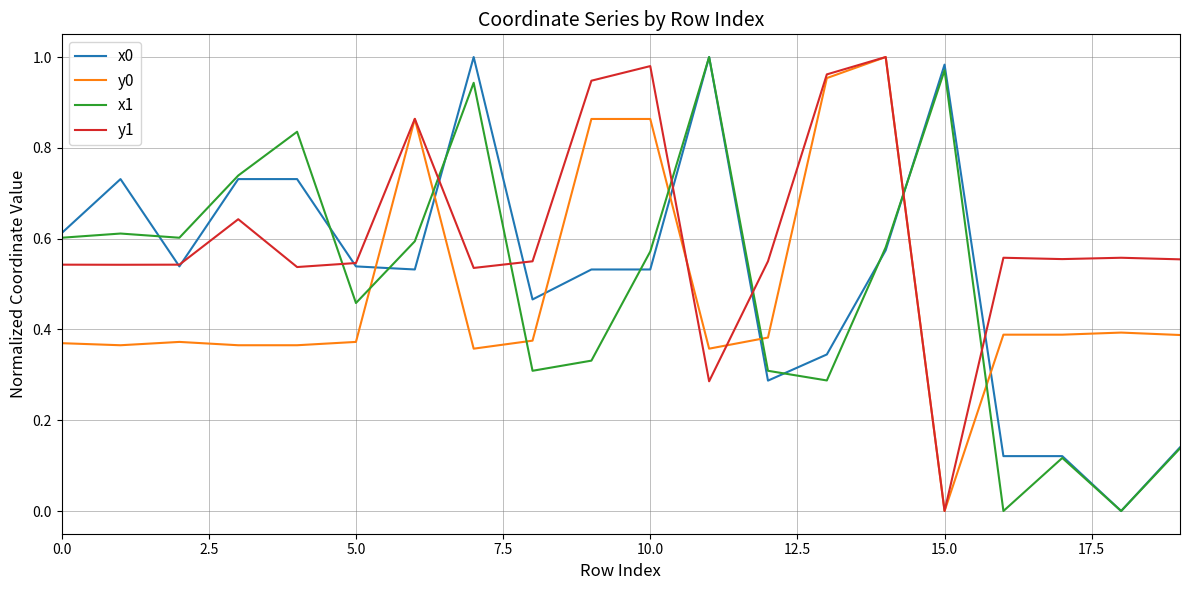

How many times do x0 and y0 cross each other?

7